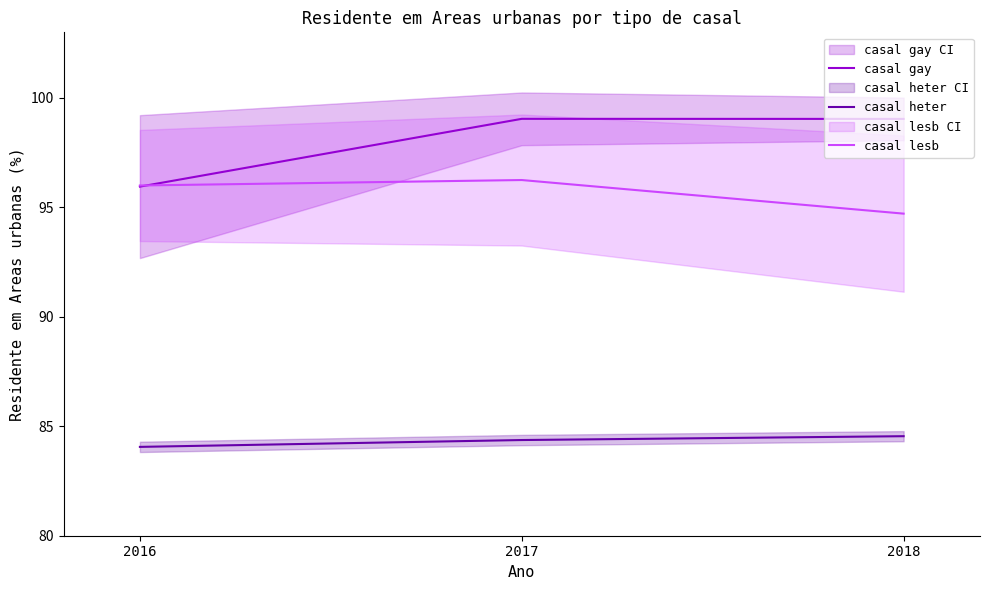

Reading left to right, extract all data points from this chart.

casal gay: 96.0	99.0	99.0
casal heter: 84.1	84.4	84.5
casal lesb: 96.0	96.3	94.7